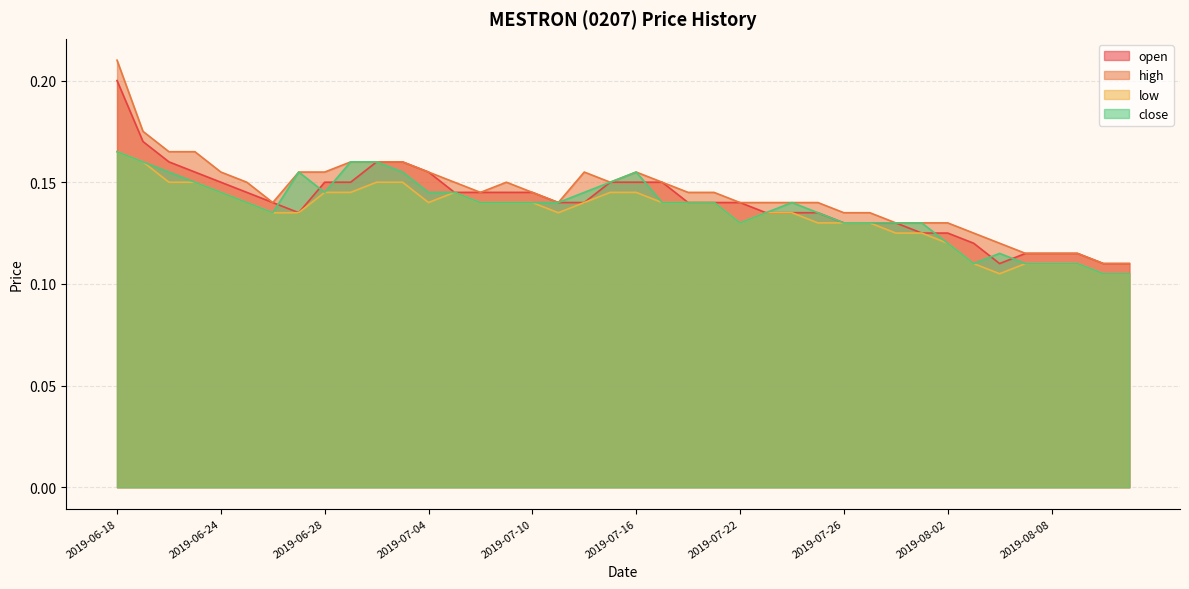

Which has a higher value, 2019-07-26 or 2019-07-10?

2019-07-10